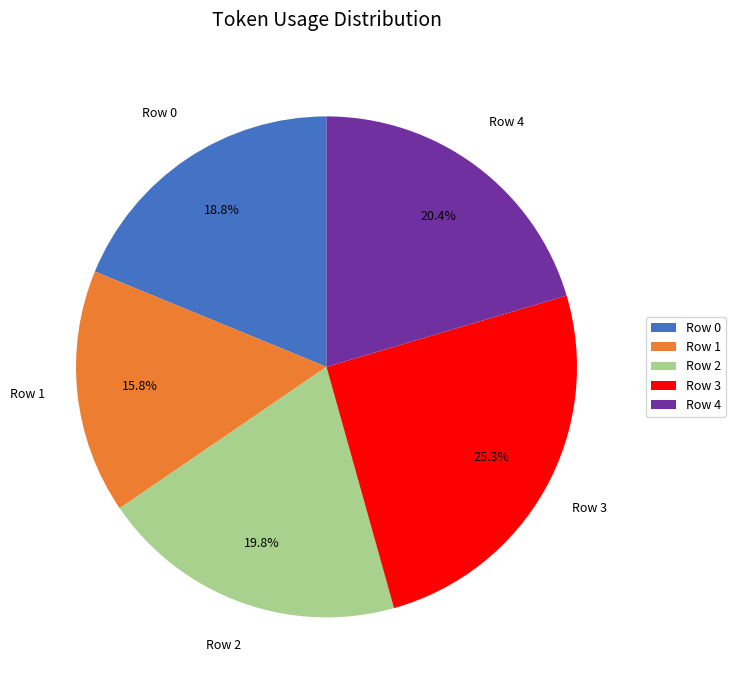

Is it true that Row 0 is 19% of the pie?

True